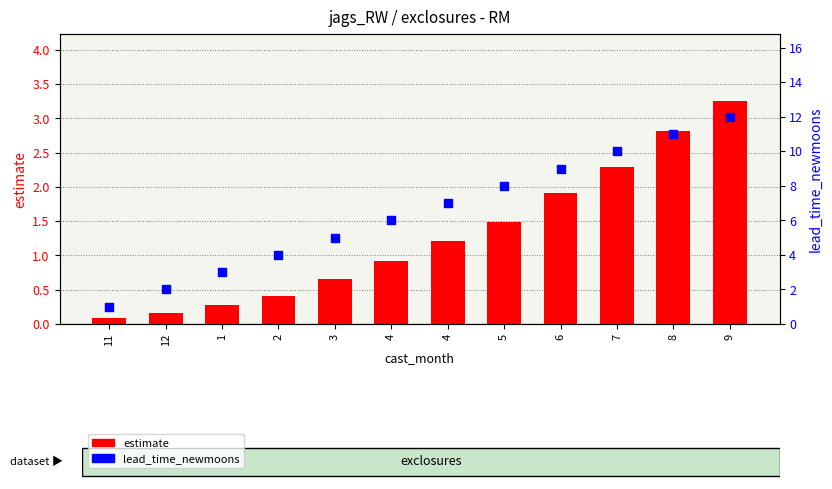

At which category is the sum across all series the highest?

9